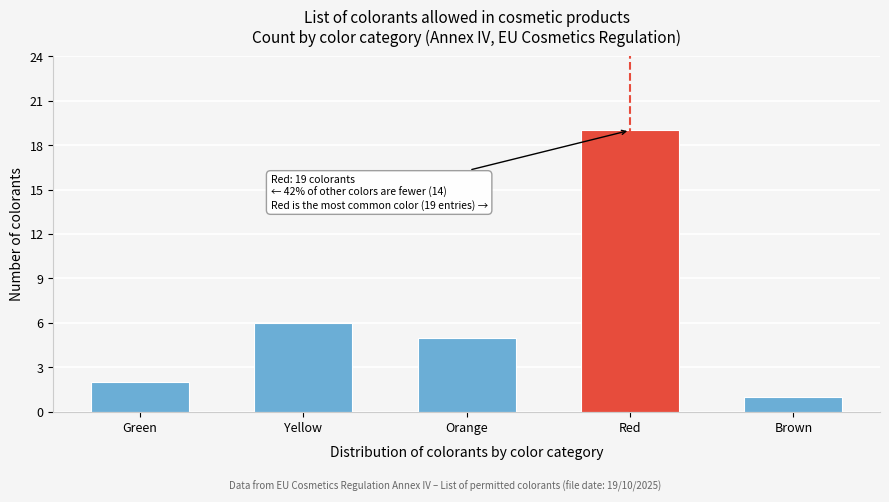

Reading left to right, what are all the values shown in this chart?

Green=2	Yellow=6	Orange=5	Red=19	Brown=1